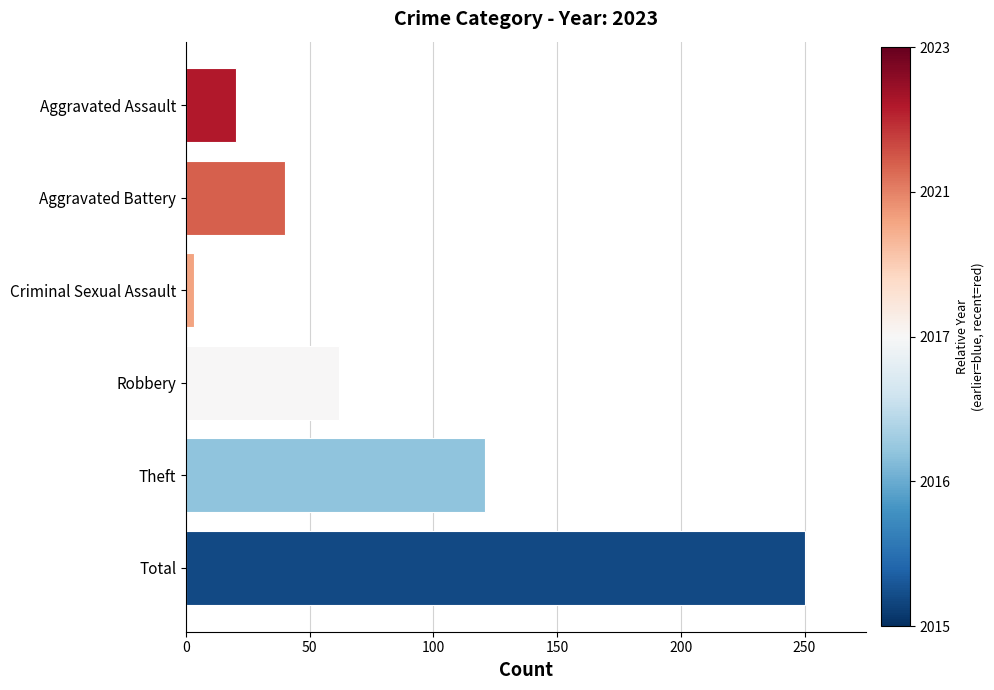

What is the change in value from Aggravated Battery to Robbery?

+22